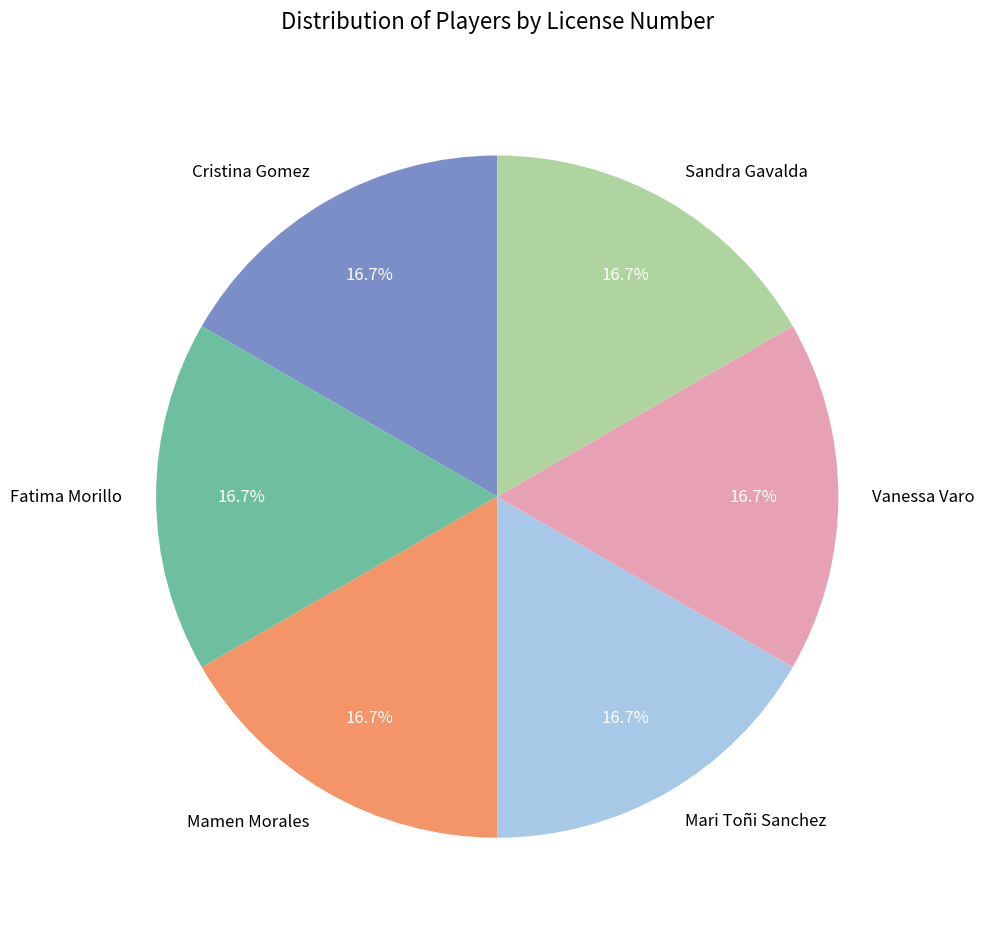

Combined, do Vanessa Varo and Sandra Gavalda account for over 50%?

No